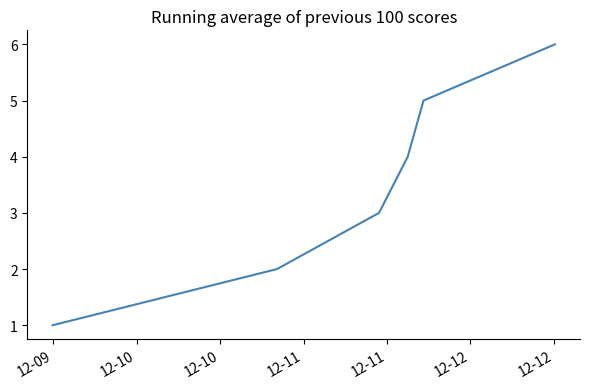

What is the greatest value displayed?

6